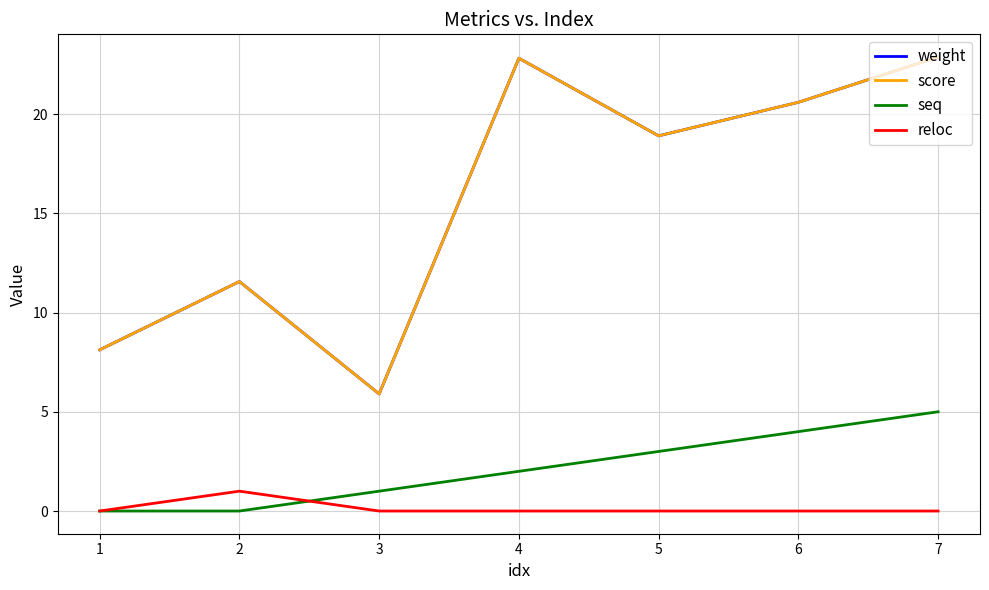

The reloc series shows 0.0 at 7. True or false?

True